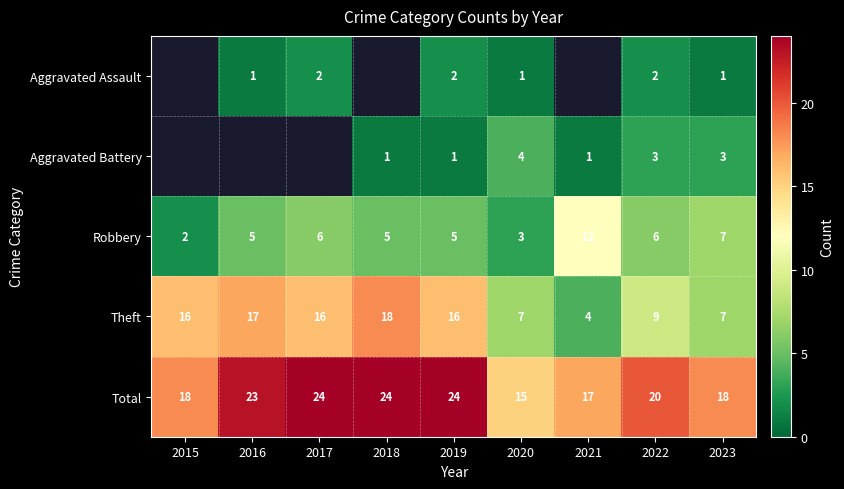

Rank the series at 2020 from highest to lowest value.

Total, Theft, Aggravated Battery, Robbery, Aggravated Assault